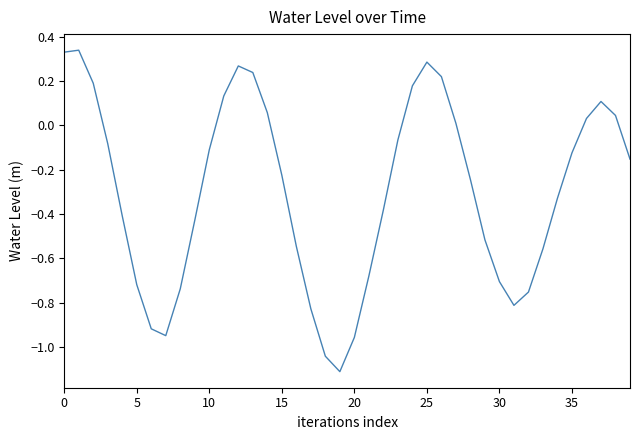

What is the minimum value shown in the chart?

-1.1